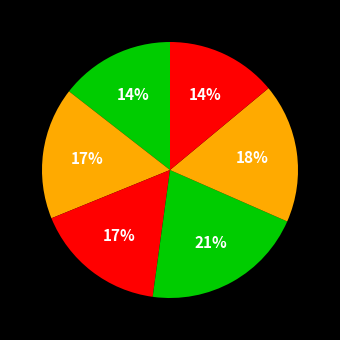

Count the number of slices in the pie.

6